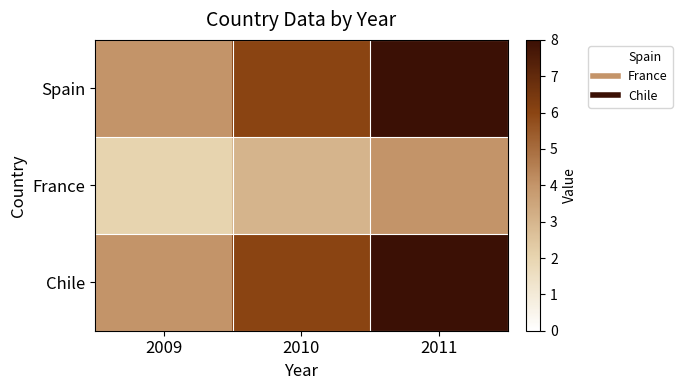

Reading right to left, what are all the values shown in this chart?

Spain: 2011=8	2010=6	2009=4
France: 2011=4	2010=3	2009=2
Chile: 2011=8	2010=6	2009=4